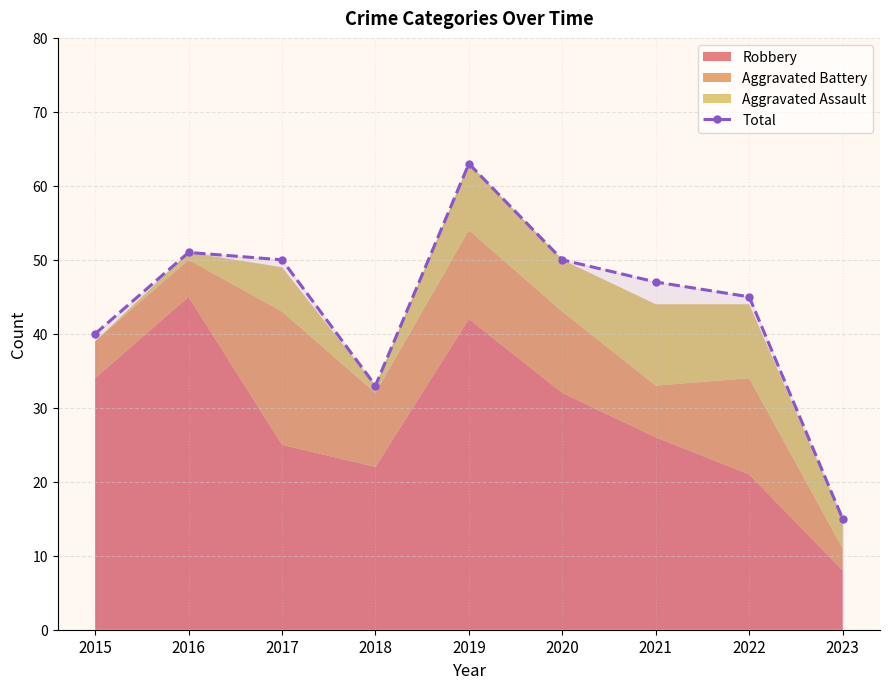

How many data points are above 47?

4